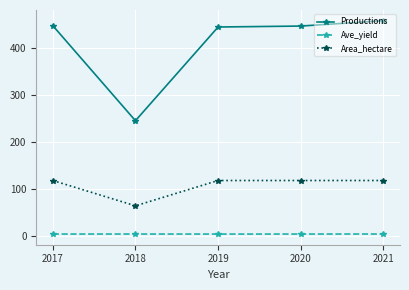

Which category has the highest value across all series?

2021